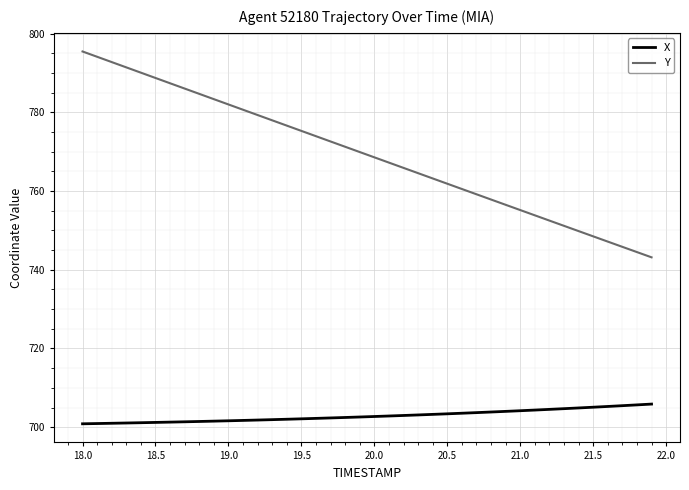

Which series has the largest range (max minus min)?

Y